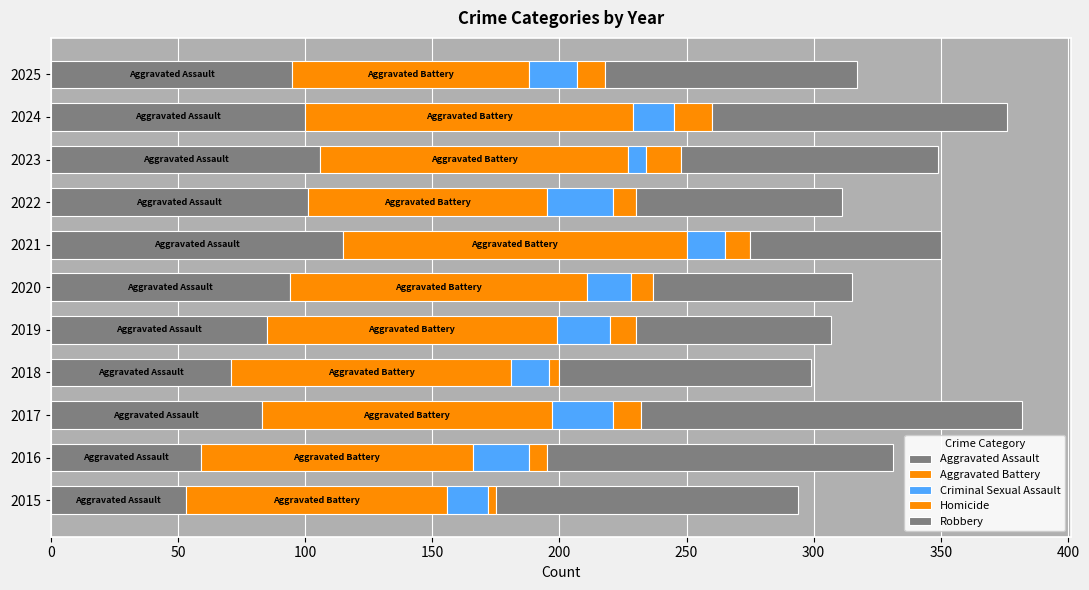

How many distinct data groups are displayed?

5